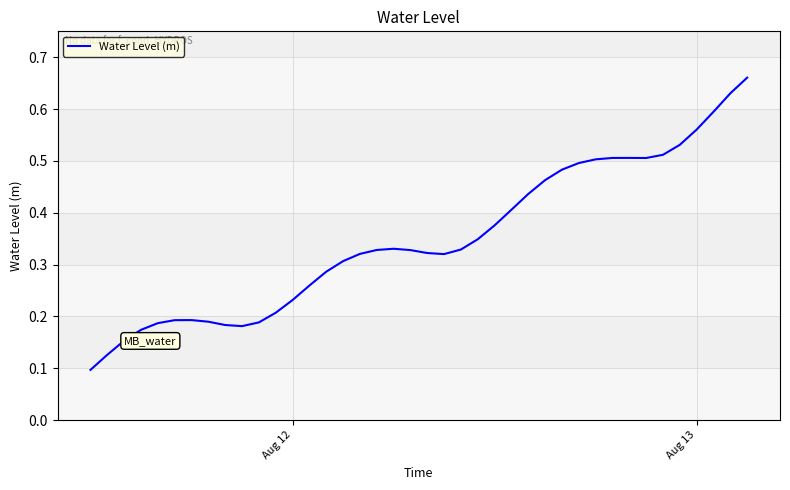

Does the chart display data point markers on the line(s)?

No